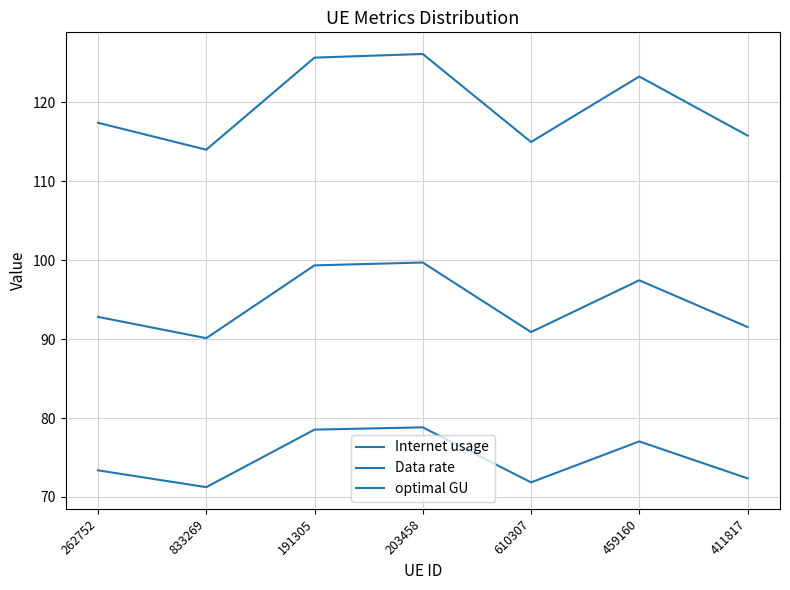

List the labels in order of Data rate value, smallest first.

833269, 610307, 411817, 262752, 459160, 191305, 203458